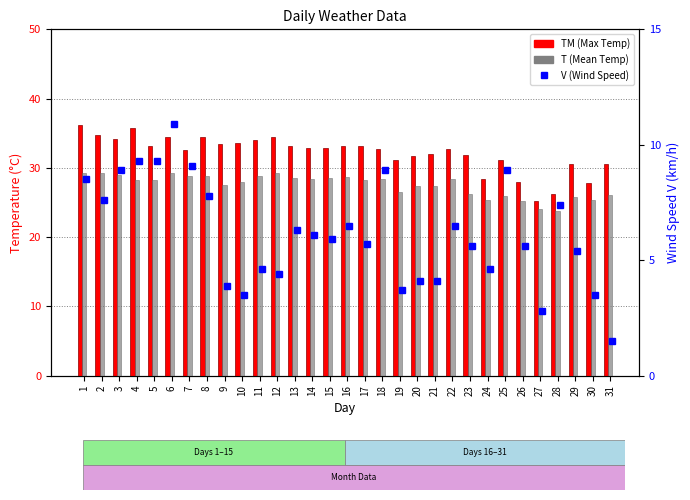

What are all the series names shown in the legend?

TM, T, V